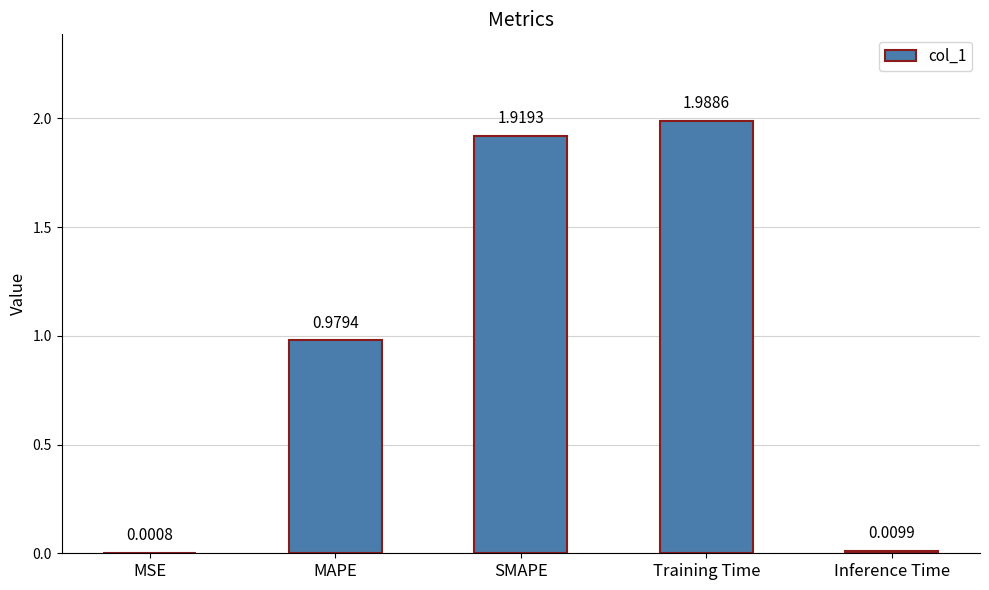

At which category does the chart reach its peak across all series?

Training Time